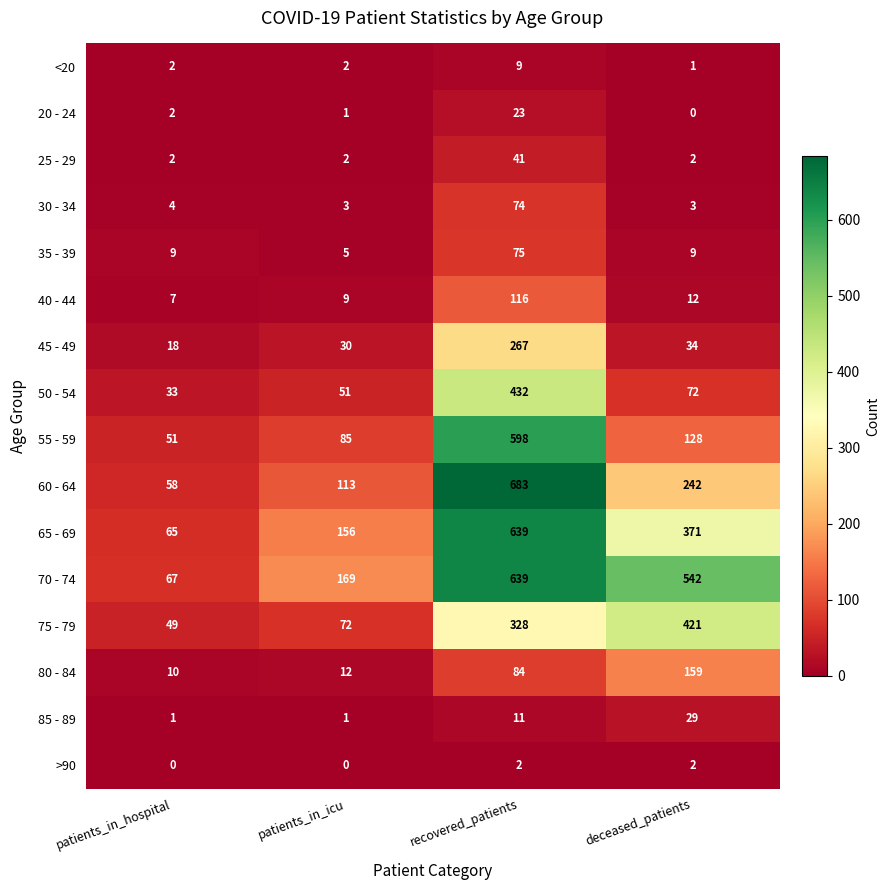

Which series has the widest spread of values?

60 - 64